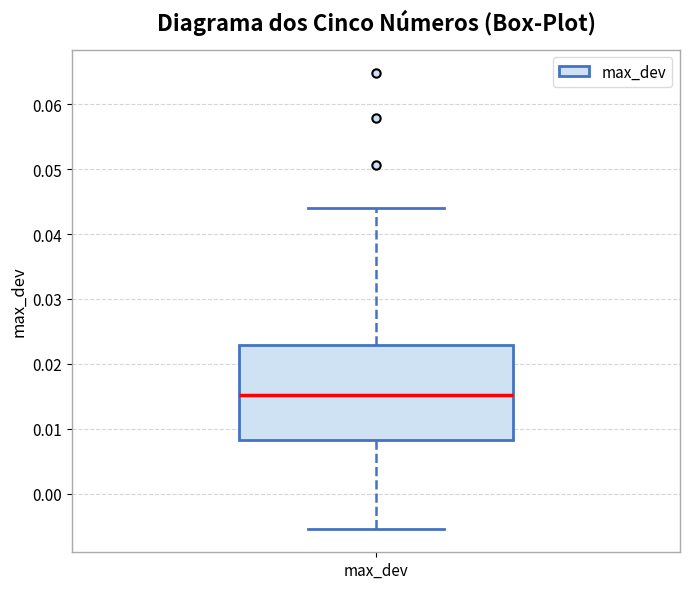

Where does the median line of the box for max_dev sit on the y-axis? The values are not printed on the chart, so give them approximately, as read against the axis.

0.015